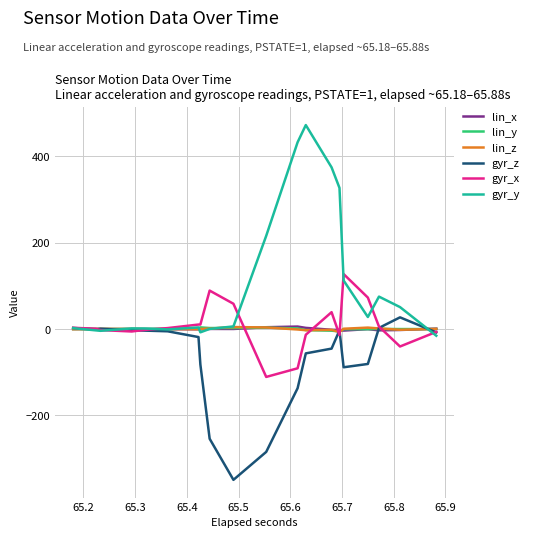

What is the minimum value for lin_y?

-5.5